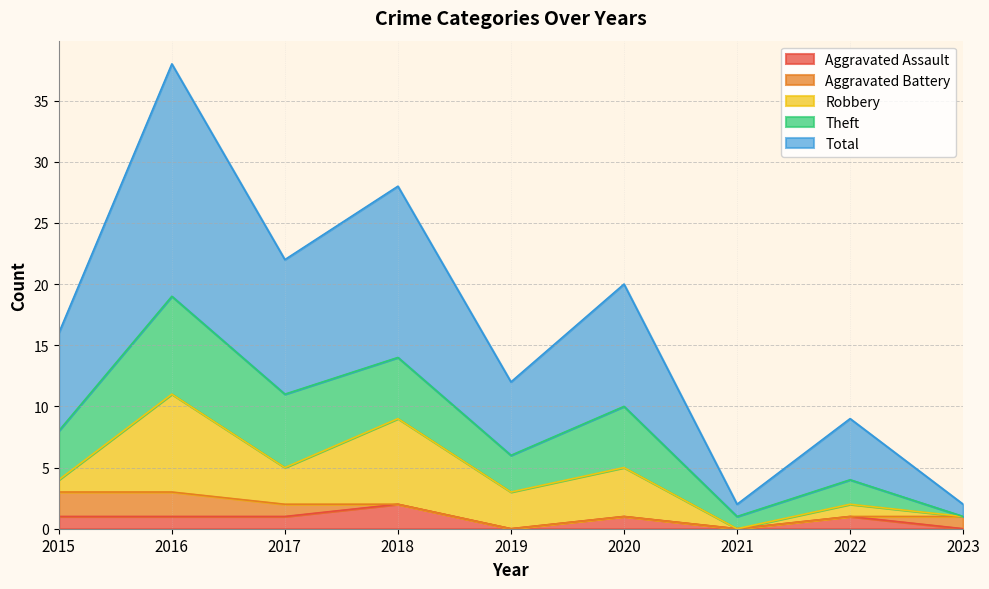

Is the value of Total at 2020 greater than the value of Aggravated Assault at 2016?

Yes